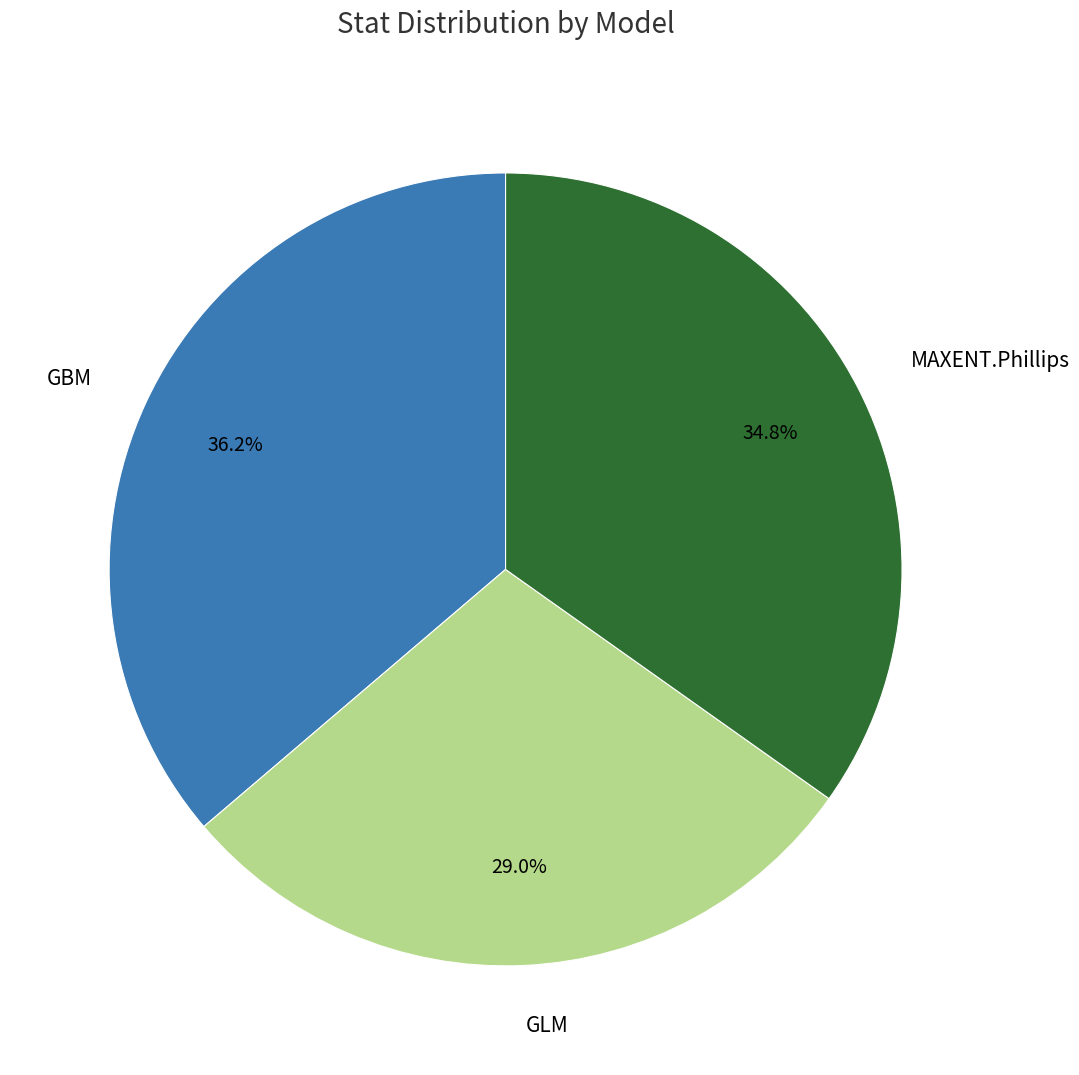

What is the smallest slice in the pie chart?

GLM